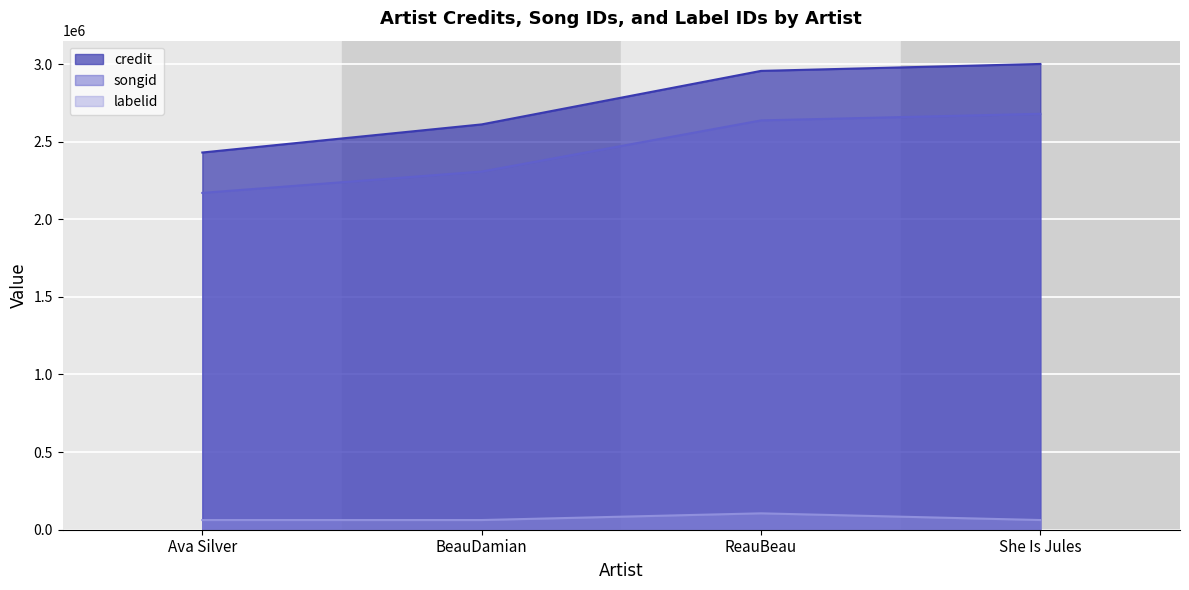

Which series changed the most between BeauDamian and She Is Jules?

credit